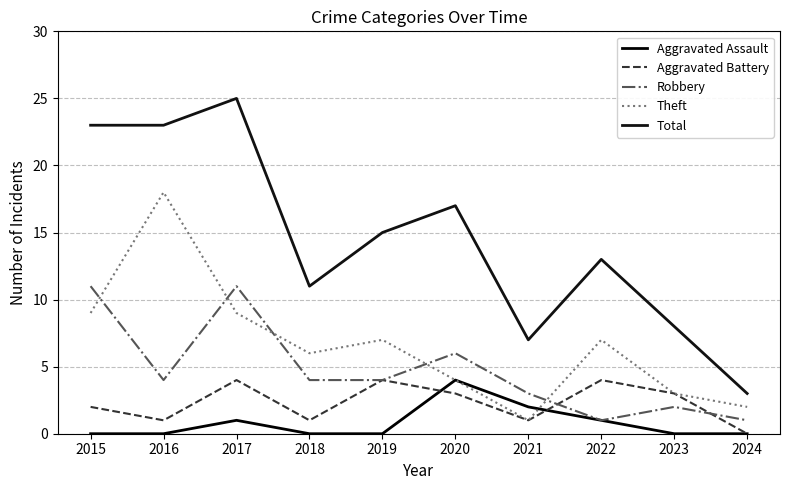

Between 2016 and 2019, which series saw the biggest shift?

Theft